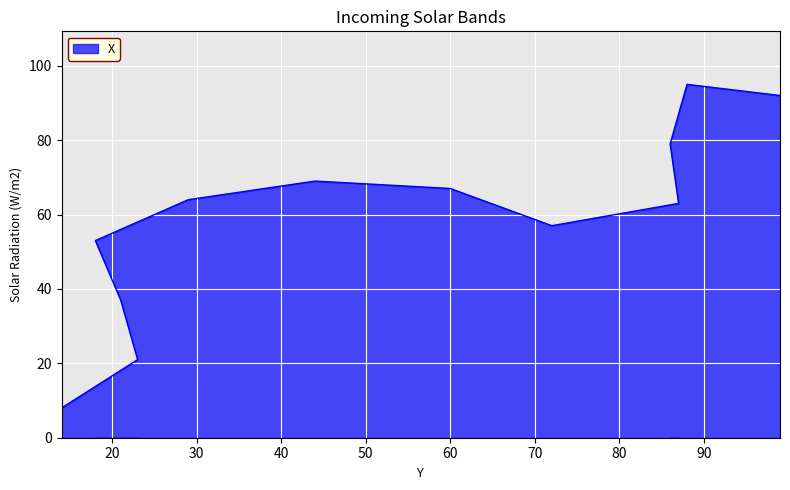

What is the average value?

59